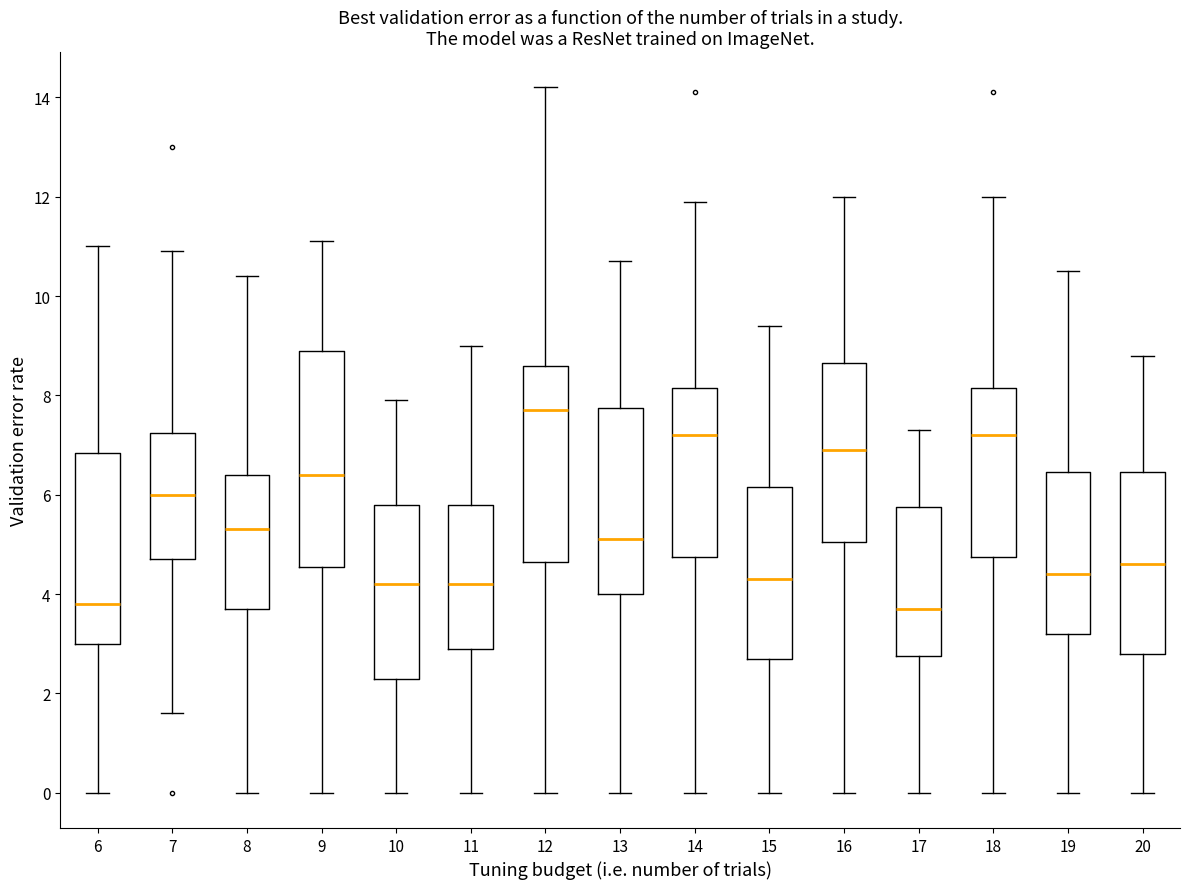

Where does the lower whisker of the box at x = 12 end on the y-axis? The values are not printed on the chart, so give them approximately, as read against the axis.

0.0